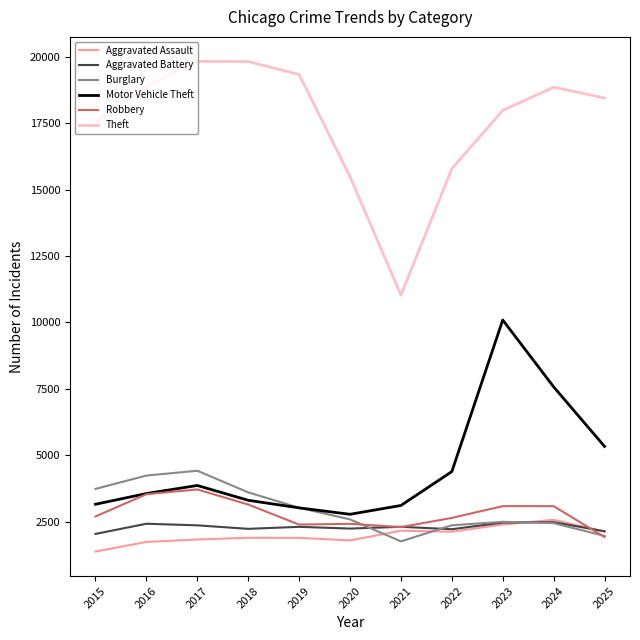

True or false: Motor Vehicle Theft and Theft cross at least once.

False